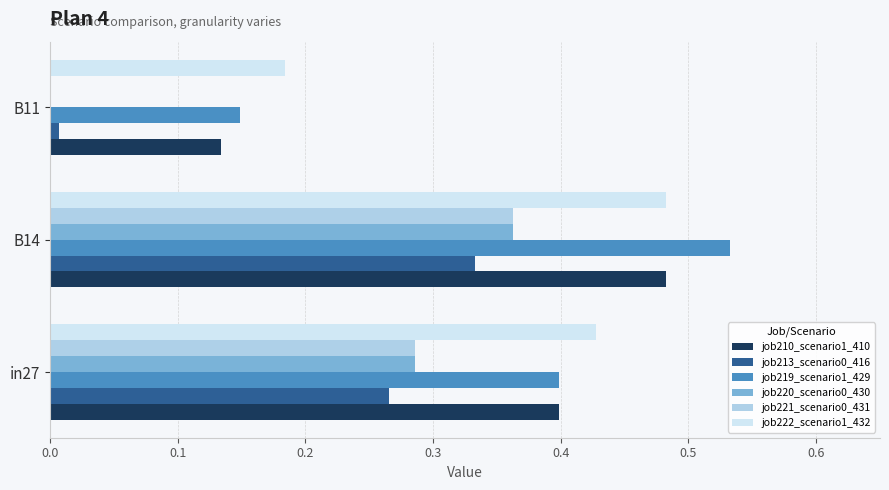

Between in27 and B14, which series saw the biggest shift?

job219_scenario1_429